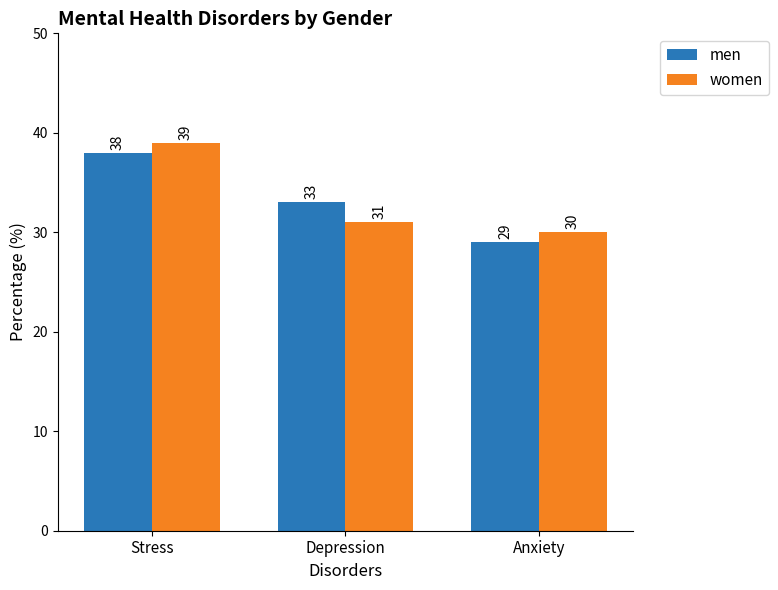

At which label is men closest to 33?

Depression